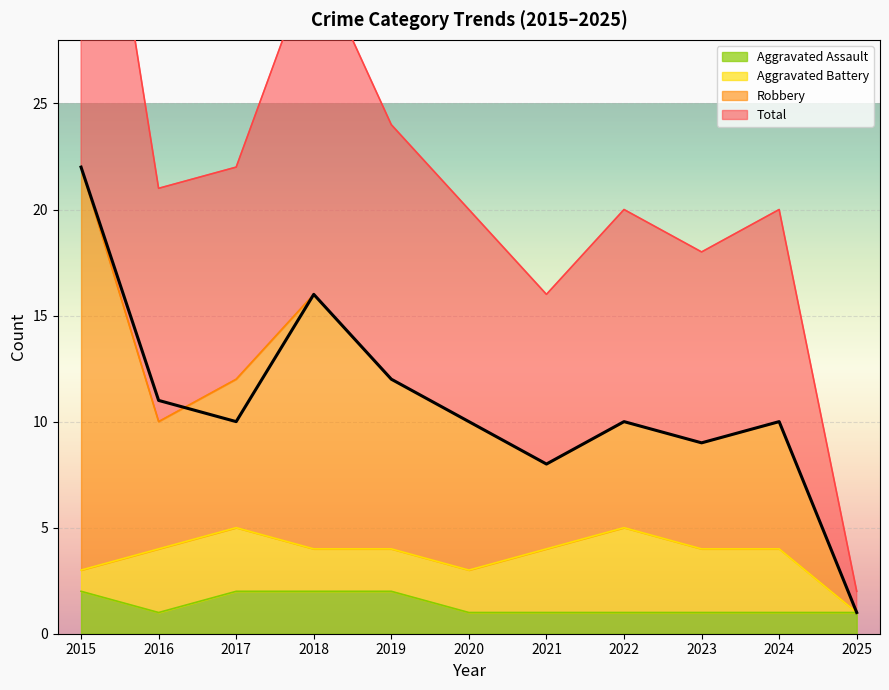

True or false: Aggravated Assault has a value of 3 at 2015.

False